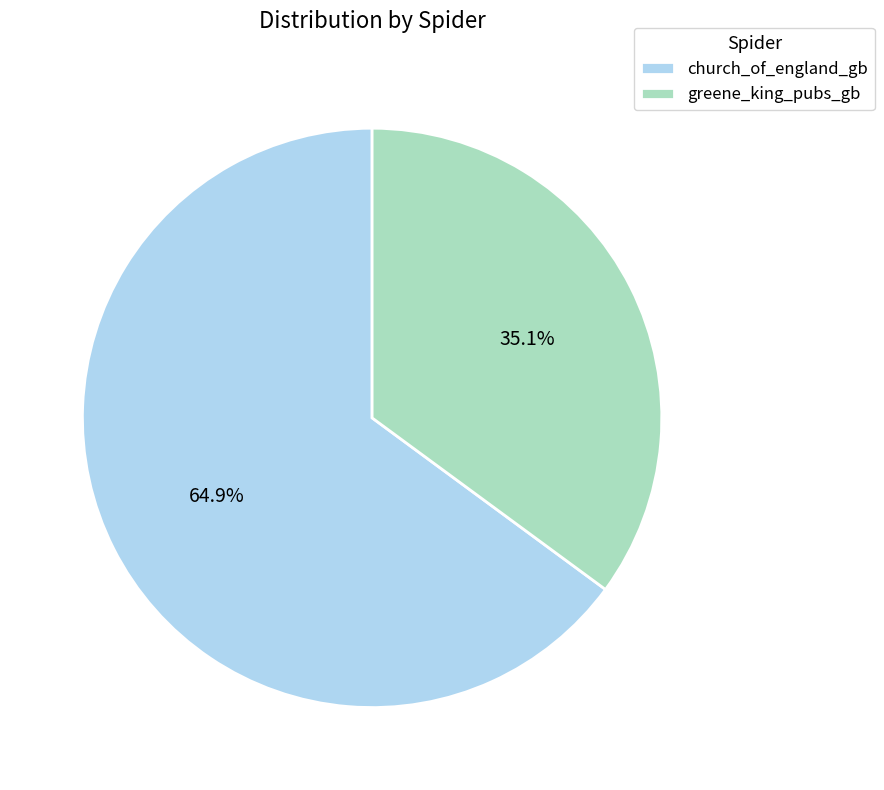

How many slices are in this pie chart?

2